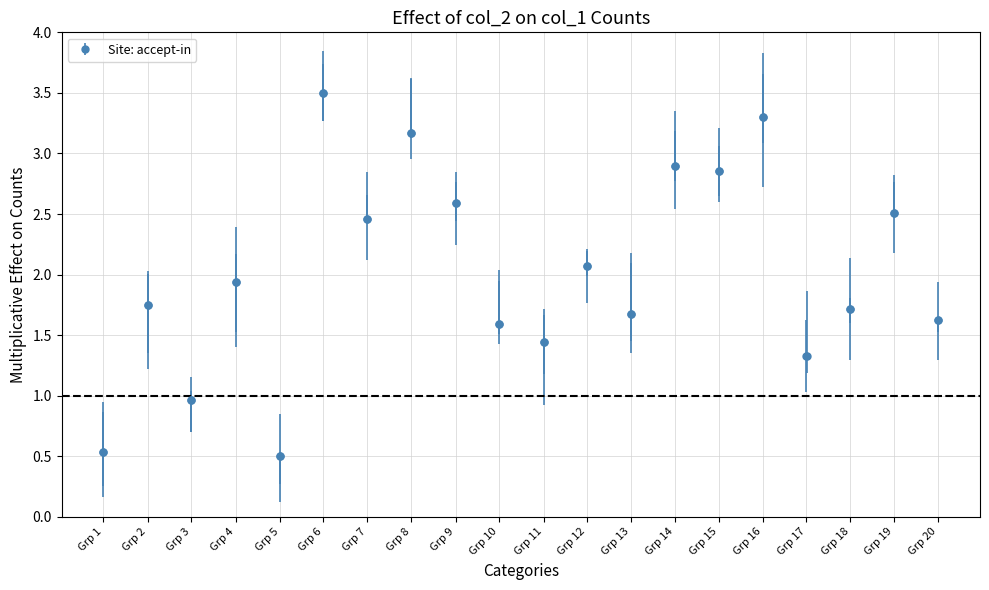

What is the difference between the second highest and minimum values?

3.0